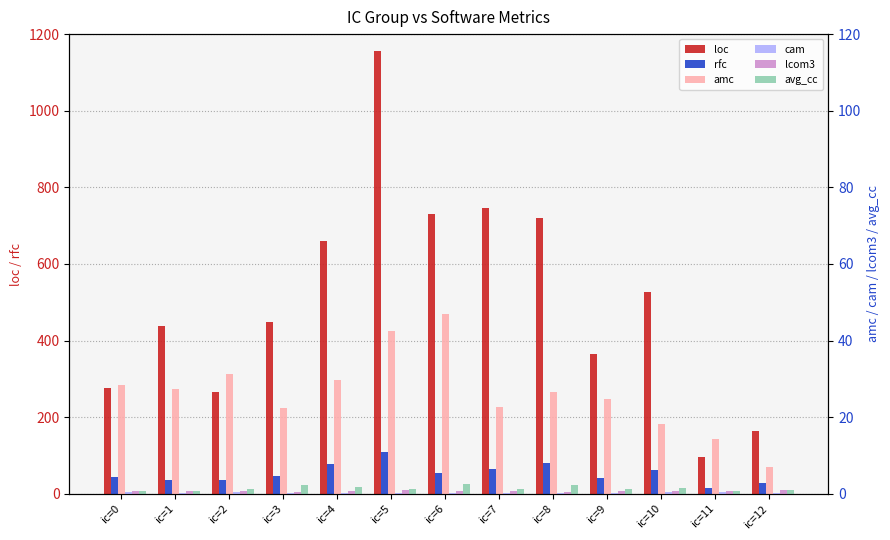

Which series has the widest spread of values?

loc